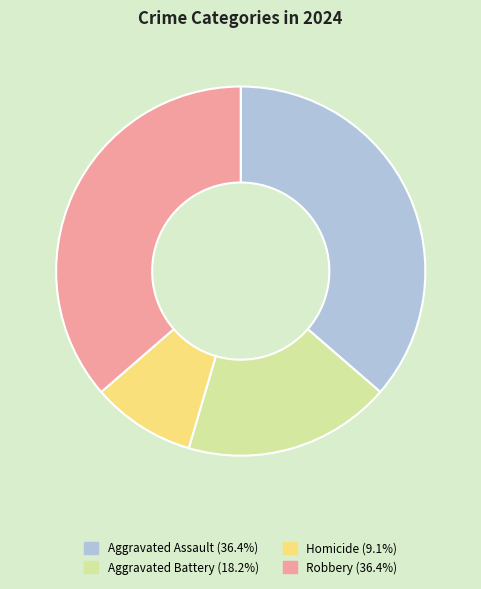

Does Aggravated Battery account for over 50% of the chart?

No